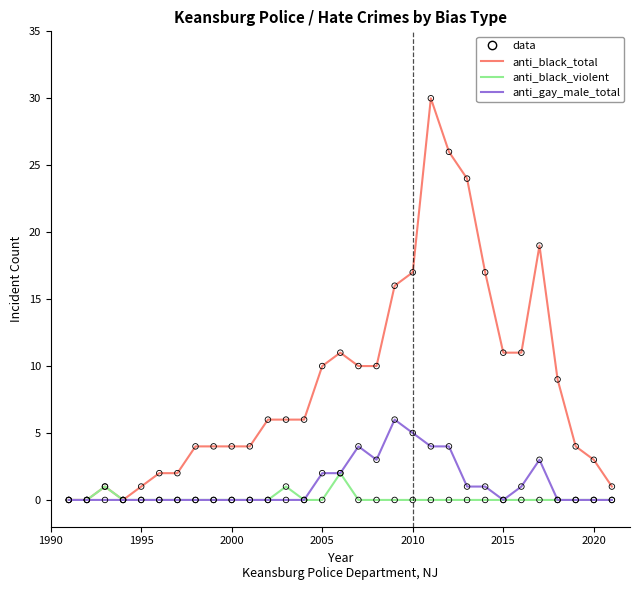

What is the highest value of the anti_gay_male_total series?

6